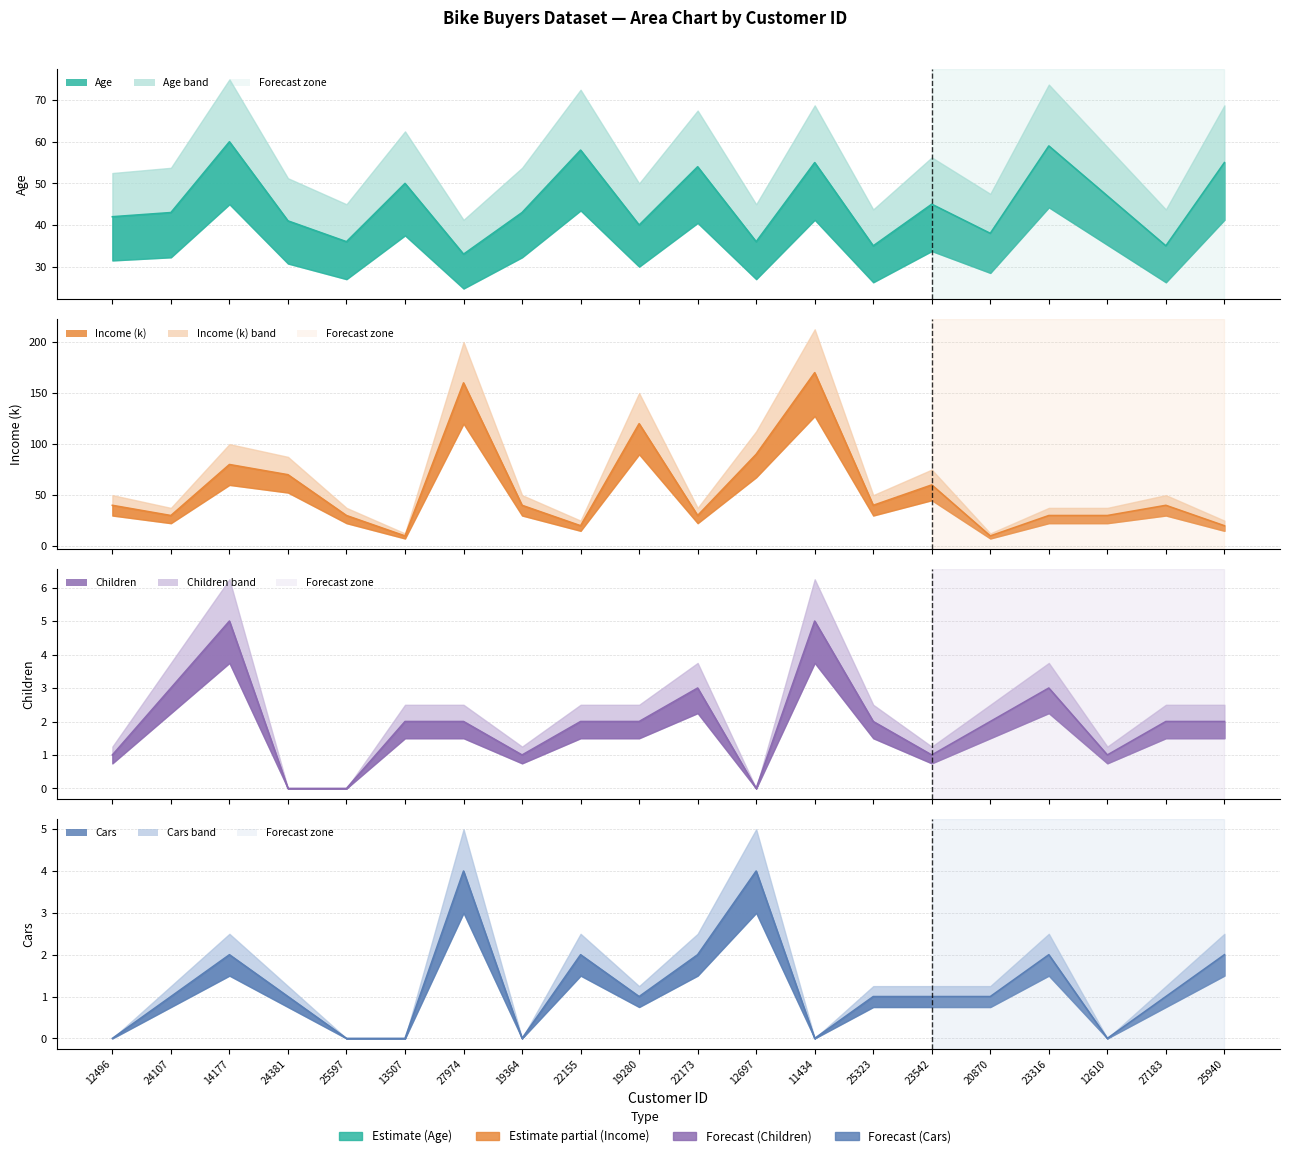

What is the difference between the maximum and minimum values in the Age series?

27